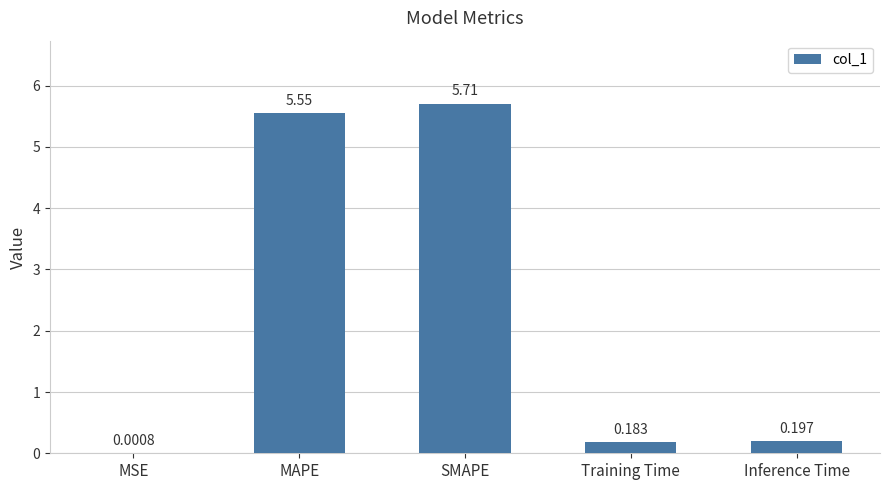

What is the greatest value displayed?

5.7